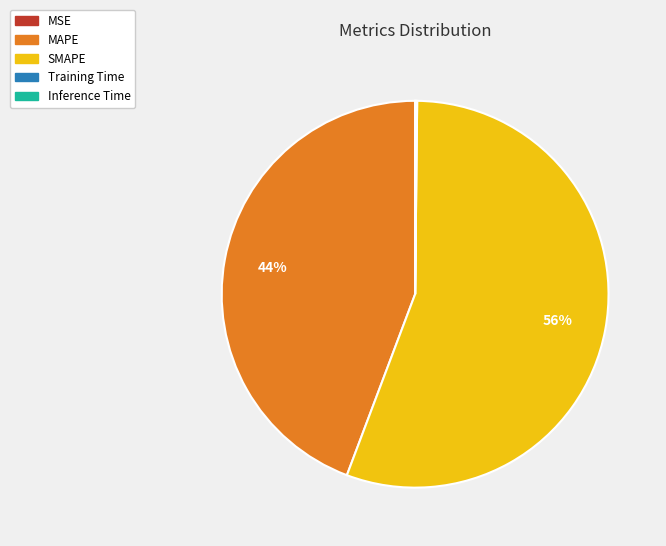

To the nearest percent, what is the average slice percentage?

20%